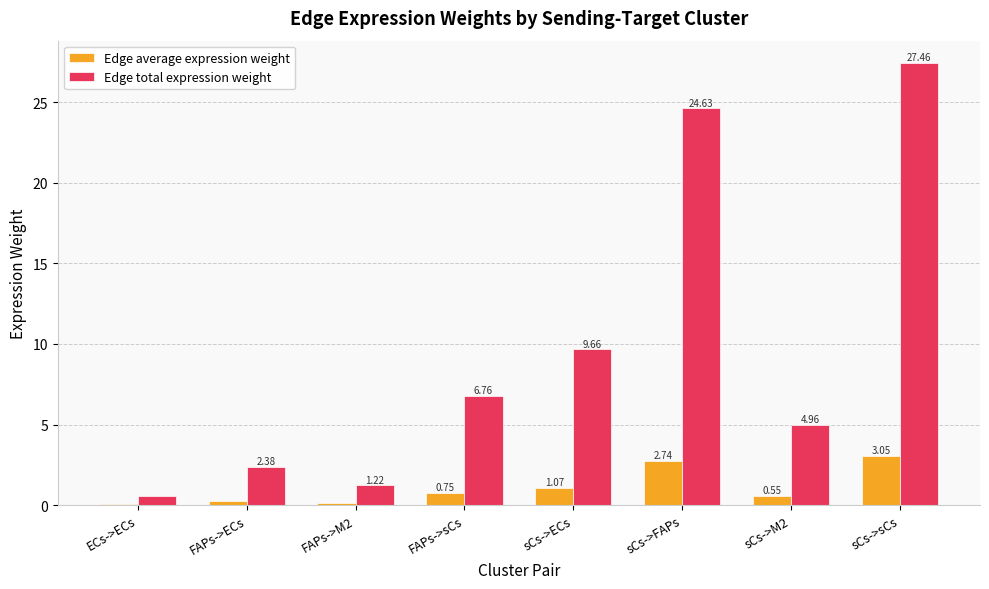

What is the total value across all series at sCs->M2?

5.5